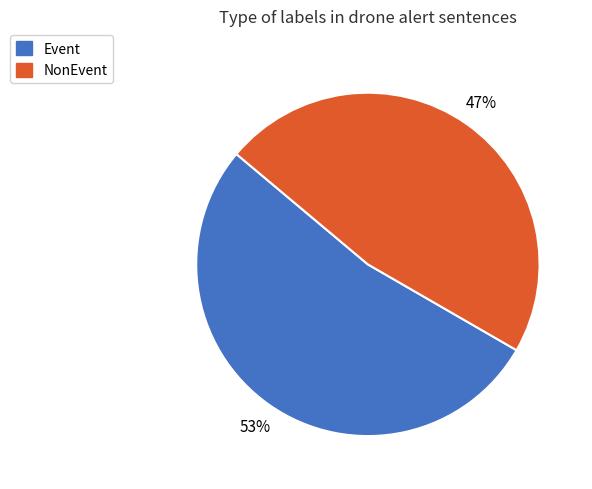

Count the number of slices in the pie.

2